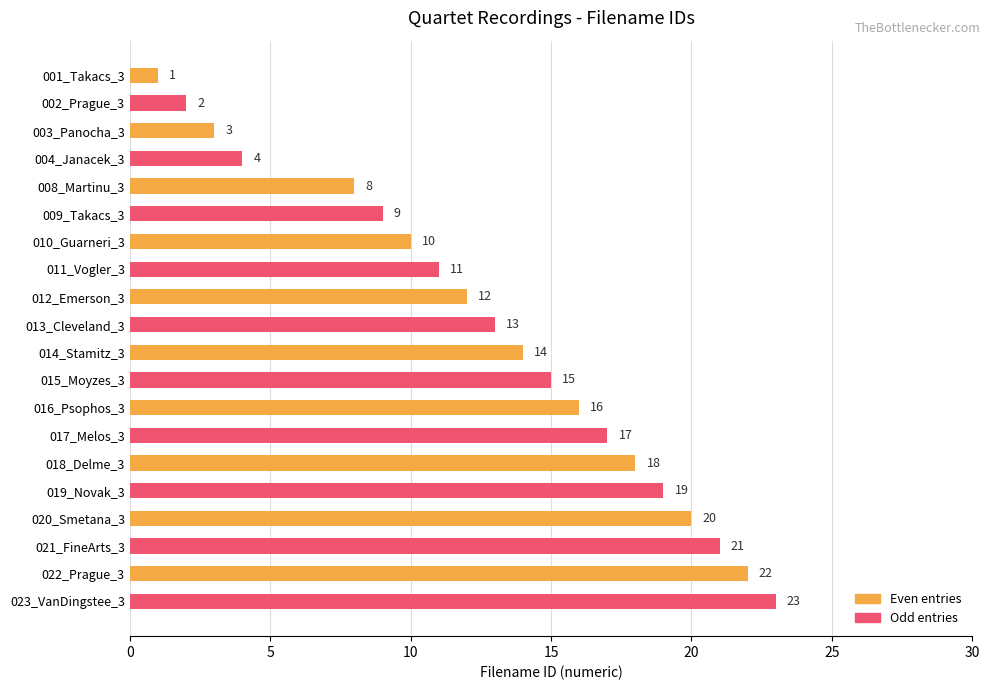

True or false: the data shows 19 at 019_Novak_3.

True